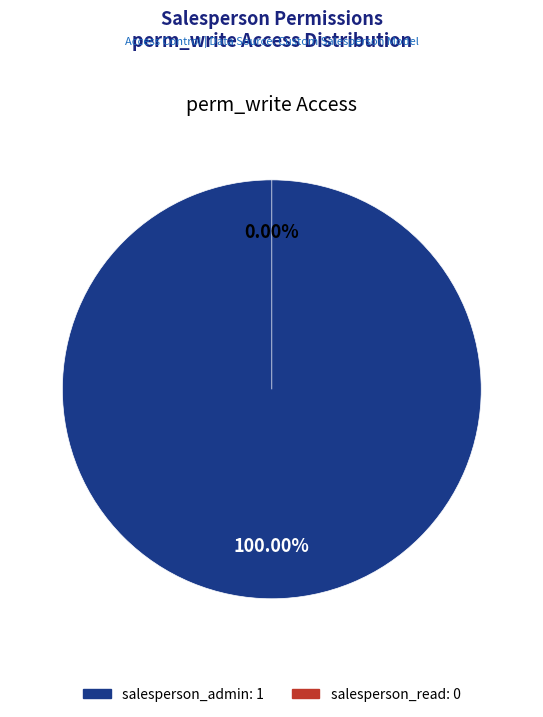

What is the change in value from salesperson_admin to salesperson_read?

-1